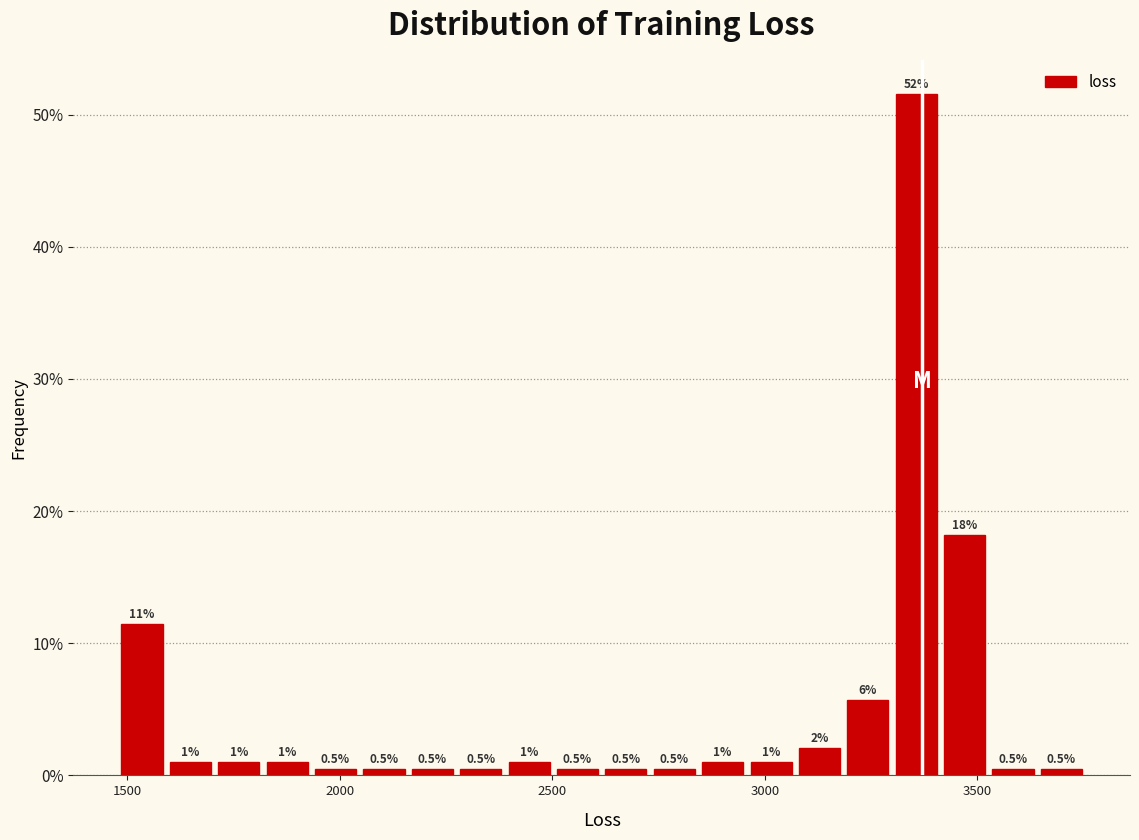

Read against the x-axis, roughly where is the centre of the tallest bar?

3350